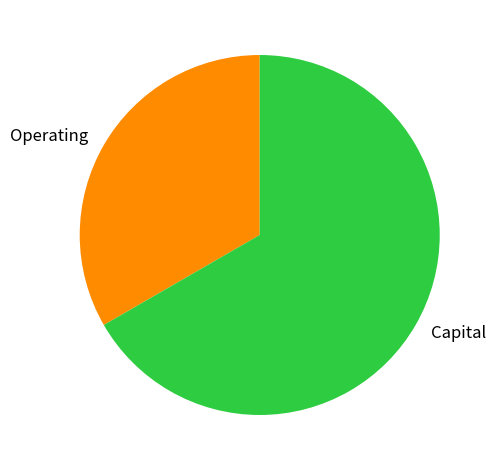

Which has a higher value, Operating or Capital?

Capital